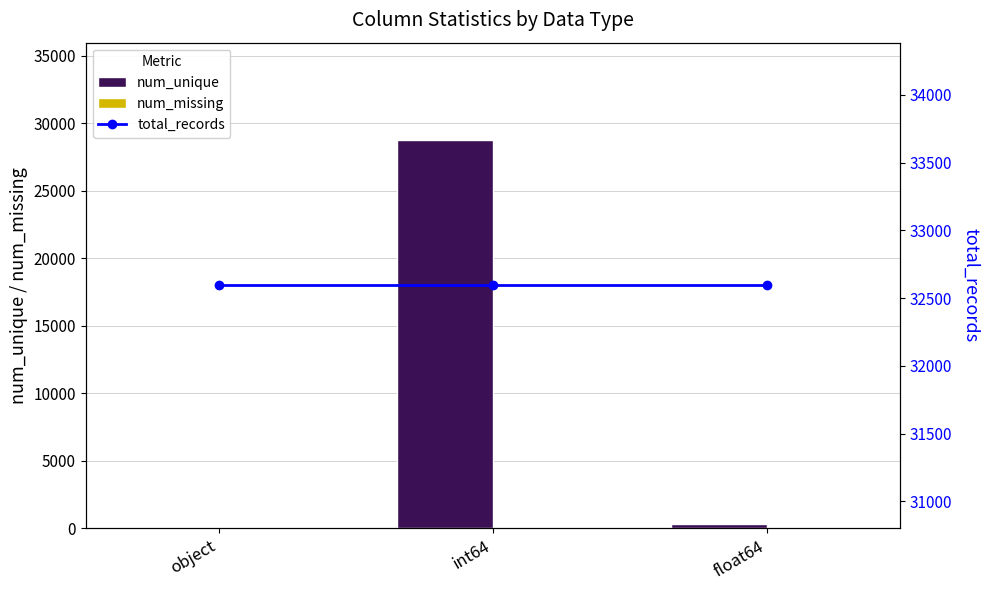

What is the total value across all series at object?

32600